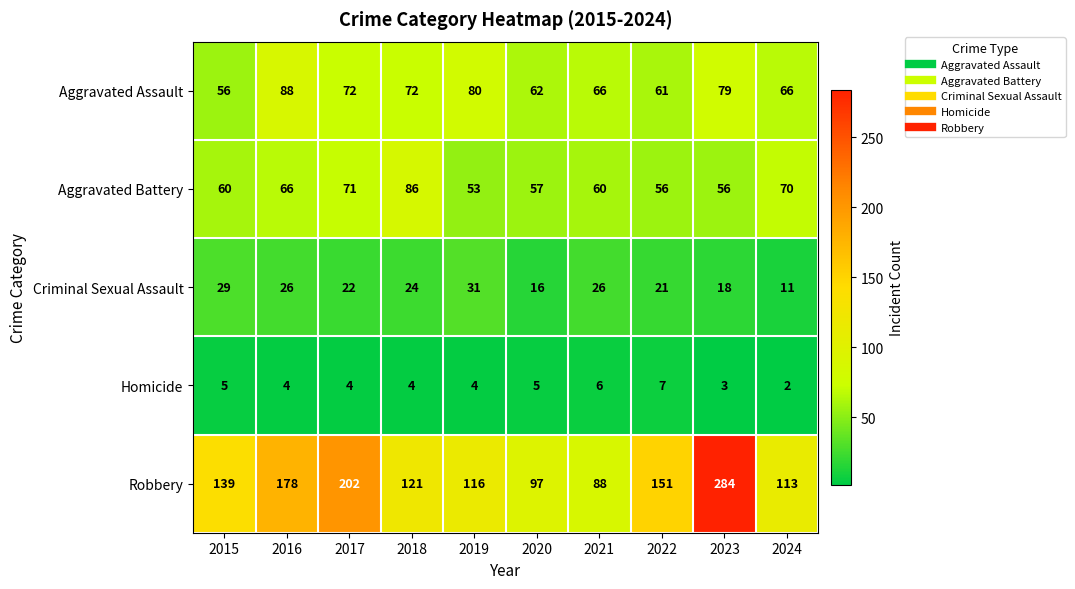

At which label is Robbery closest to 186?

2016